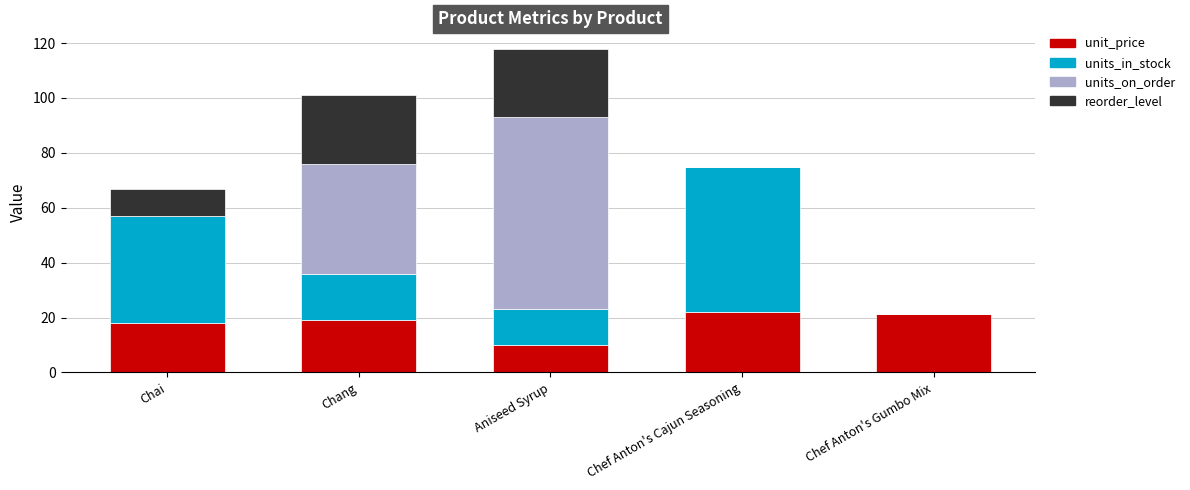

What is the maximum value for unit_price?

22.0